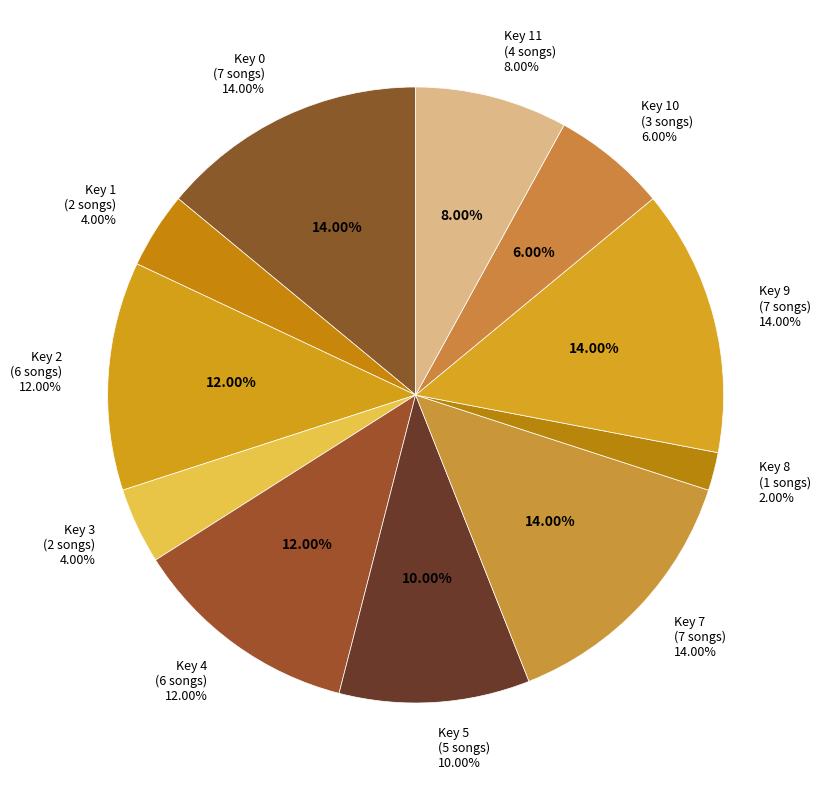

To the nearest percent, what is the difference between the Key 2 and Key 3 slice percentages?

8%